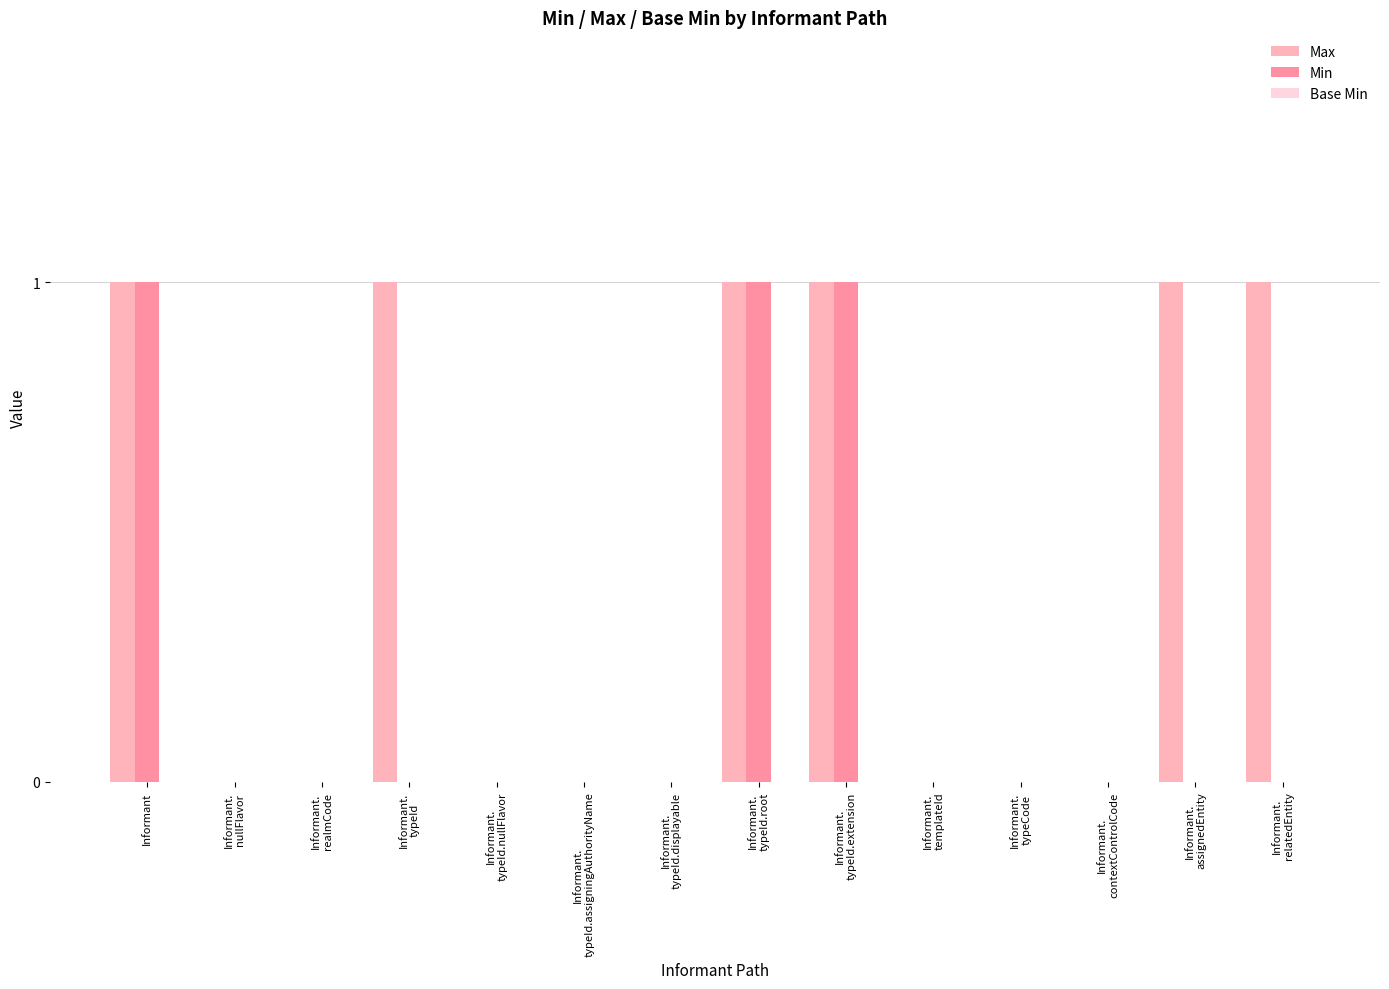

Count the number of data series in this chart.

2